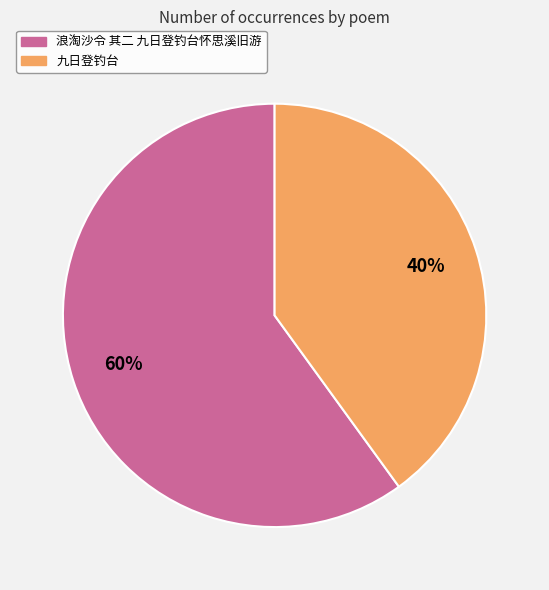

To the nearest percent, what percentage of the pie is 浪淘沙令 其二 九日登钓台怀思溪旧游?

60%